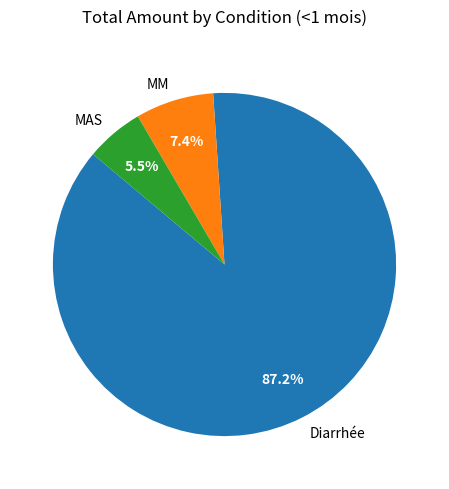

Which slice is the largest?

Diarrhée